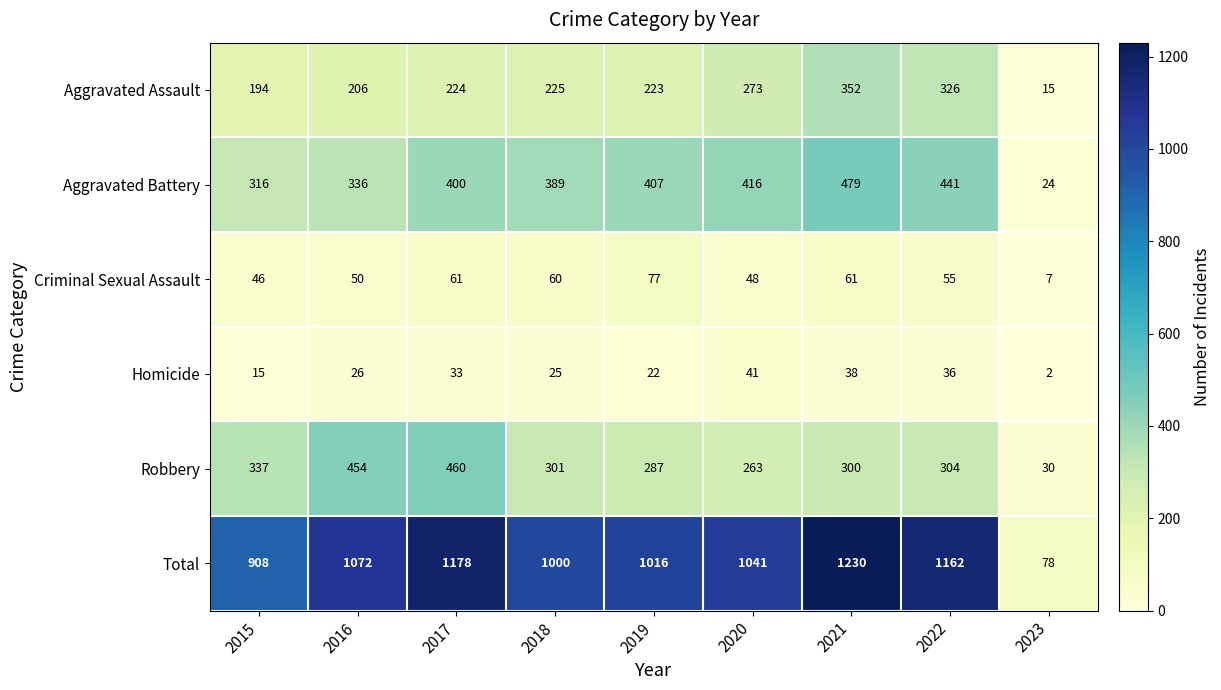

What is the total value across all series at 2016?

2144